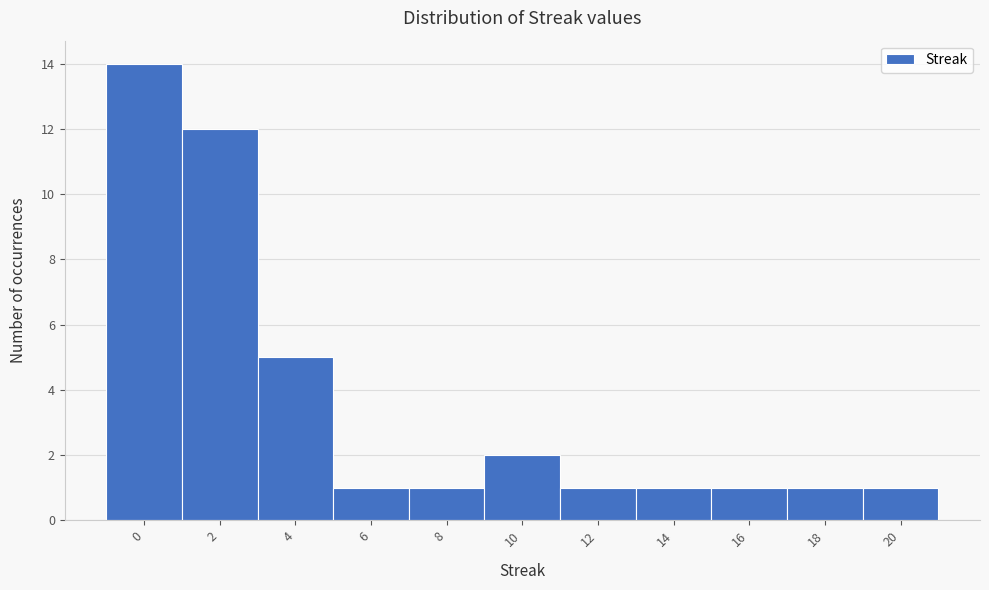

Reading left to right, transcribe all the data shown in this chart.

14	12	5	1	1	2	1	1	1	1	1